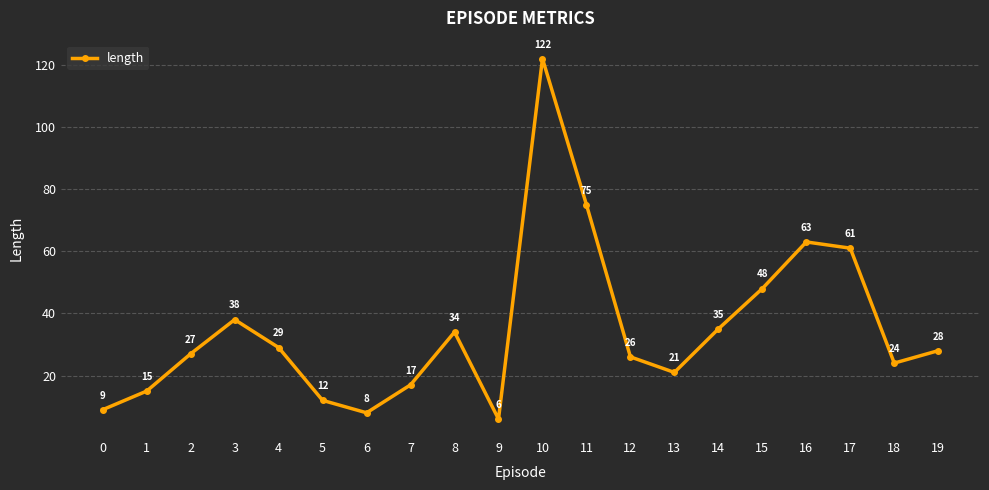

True or false: the data has more than 1 interior local peaks.

True